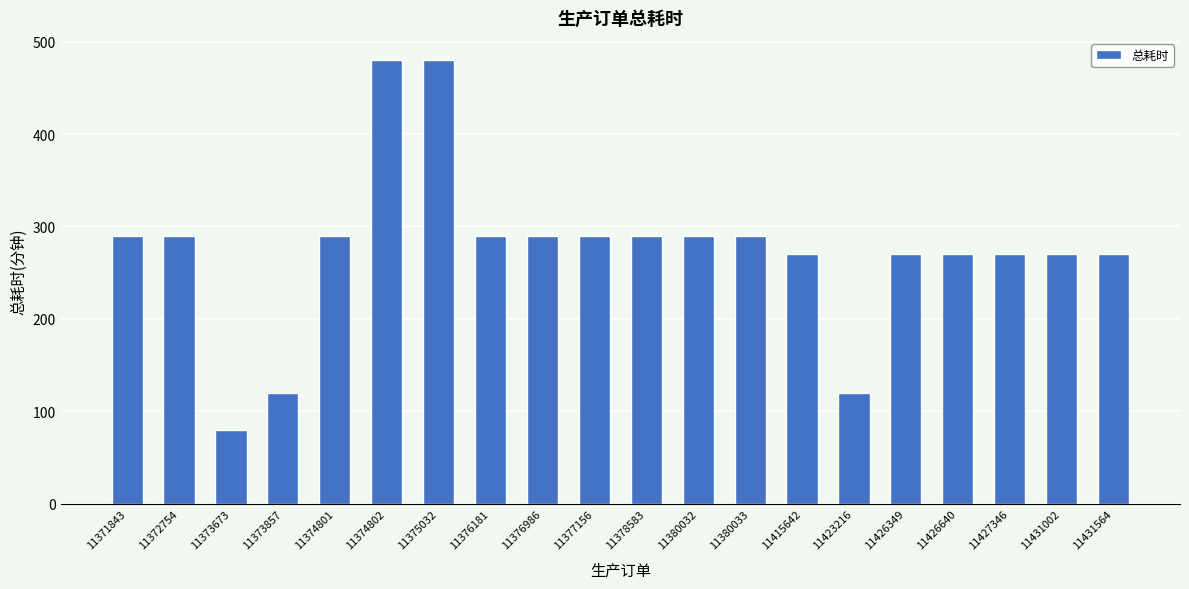

At which category does the chart reach its minimum across all series?

11373673